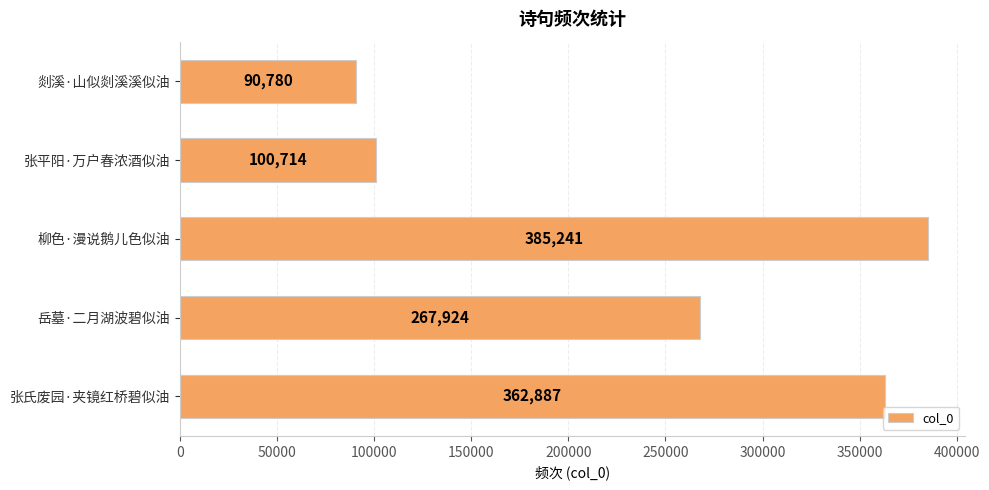

Reading bottom to top, extract all data points from this chart.

张氏废园·夹镜红桥碧似油=362887	岳墓·二月湖波碧似油=267924	柳色·漫说鹅儿色似油=385241	张平阳·万户春浓酒似油=100714	剡溪·山似剡溪溪似油=90780